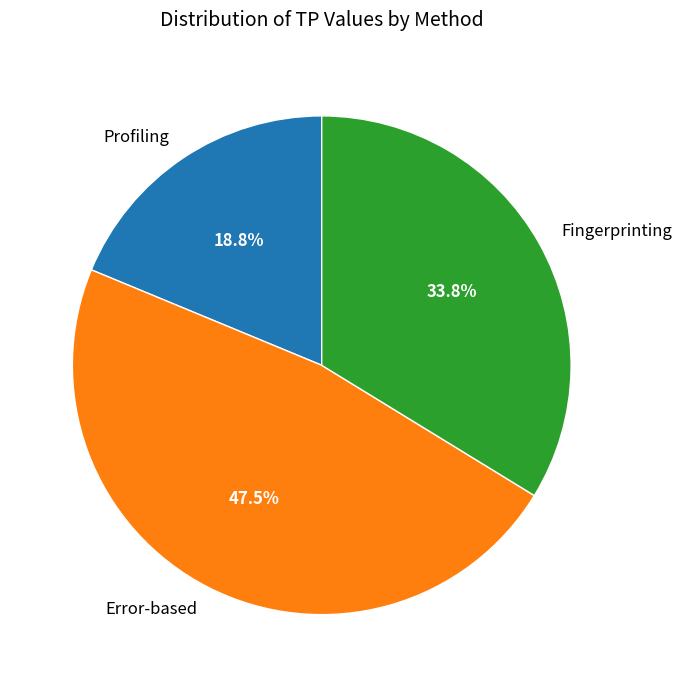

Approximately how many times larger is the value at Profiling compared to Fingerprinting?

0.6